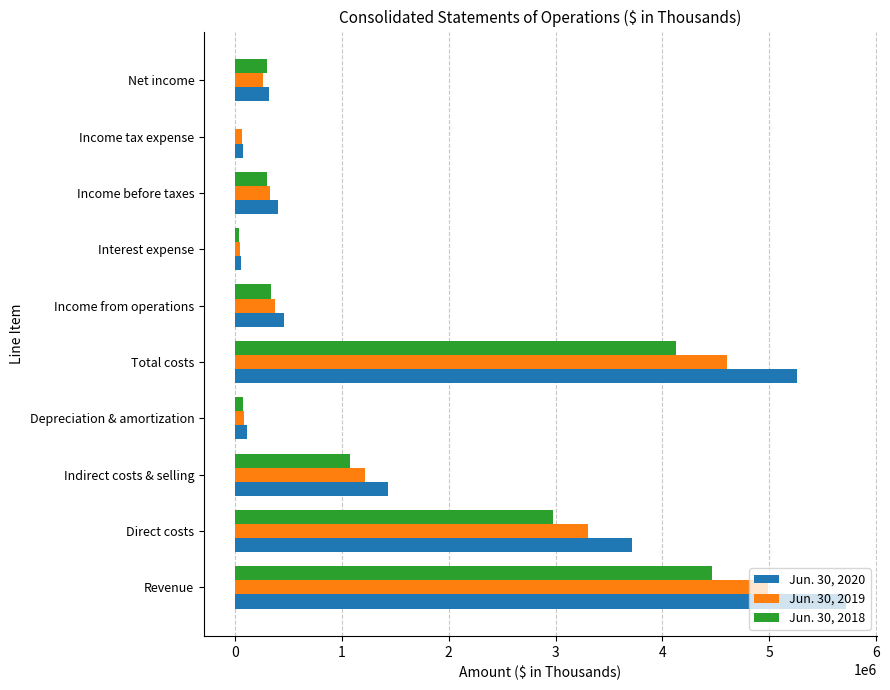

Between Revenue and Net income, which series saw the biggest shift?

Jun. 30, 2020